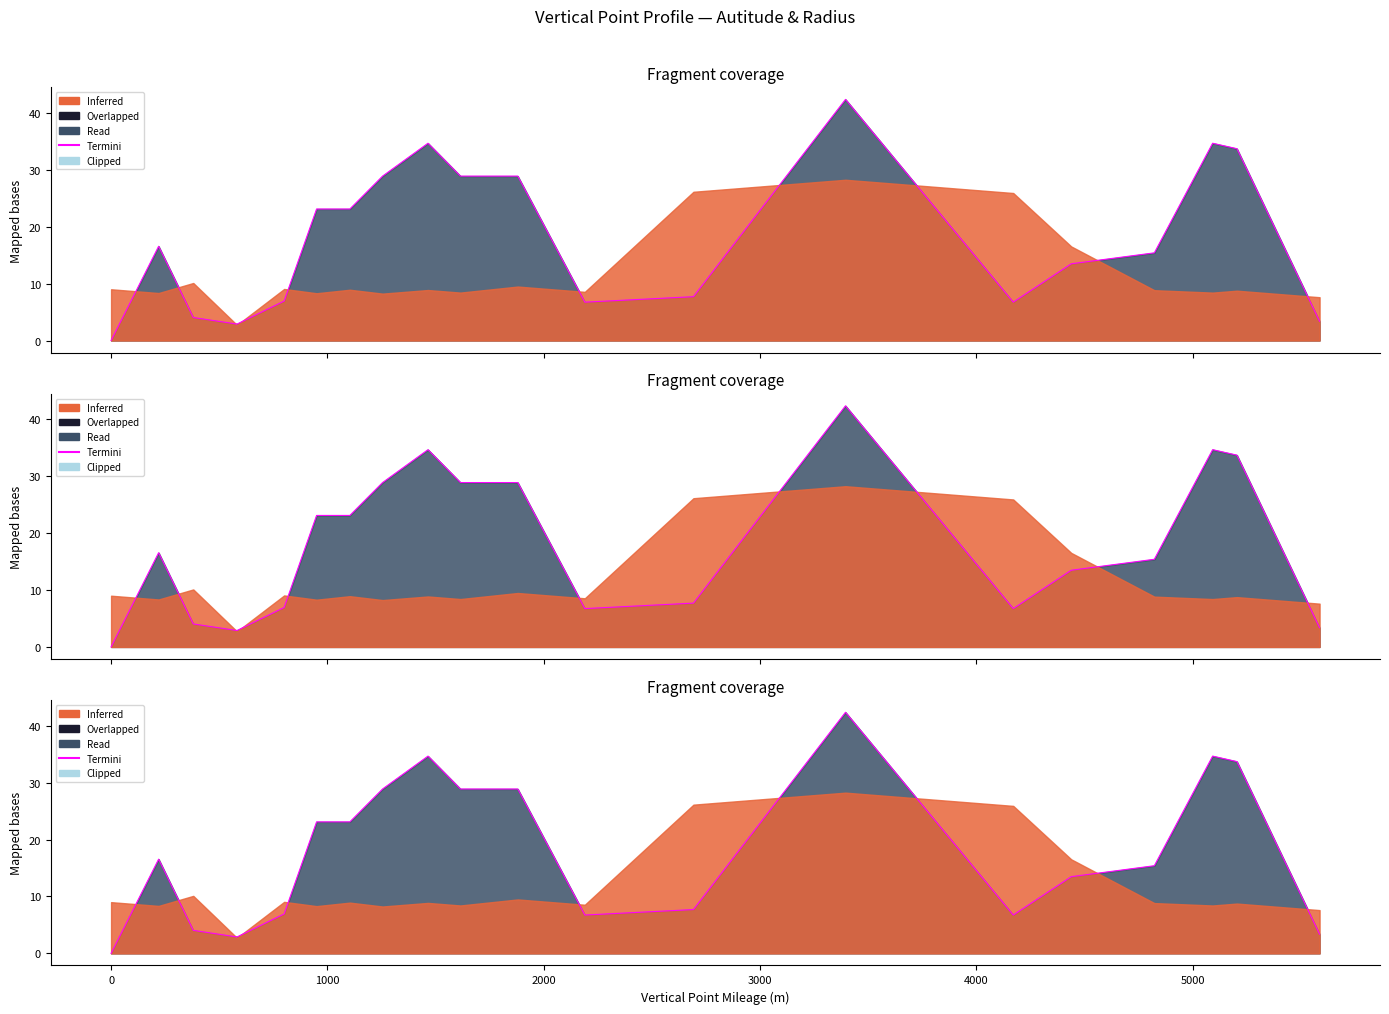

How many positive values are there?

19